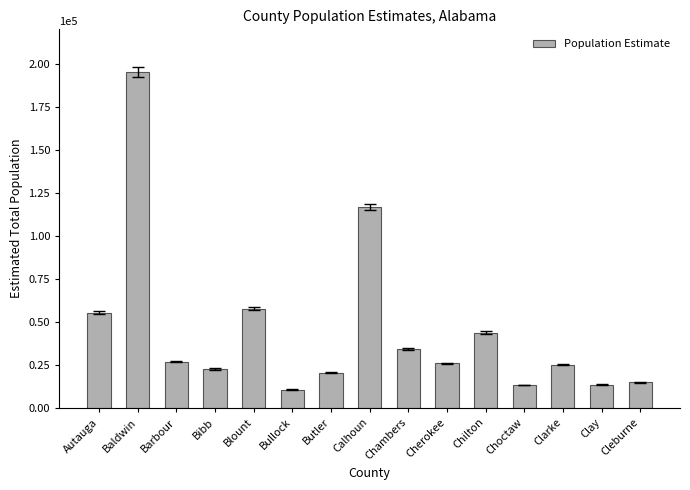

What is the average value?

45079